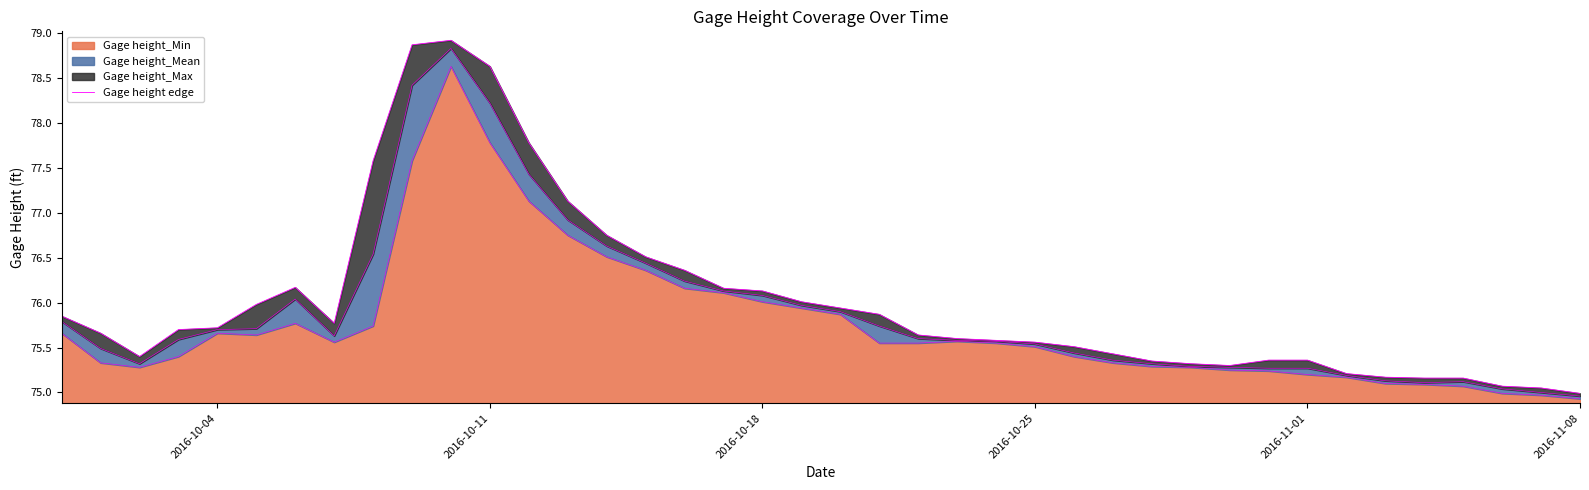

The value of Gage height_Min at 2016-10-18 is 47.0. True or false?

False